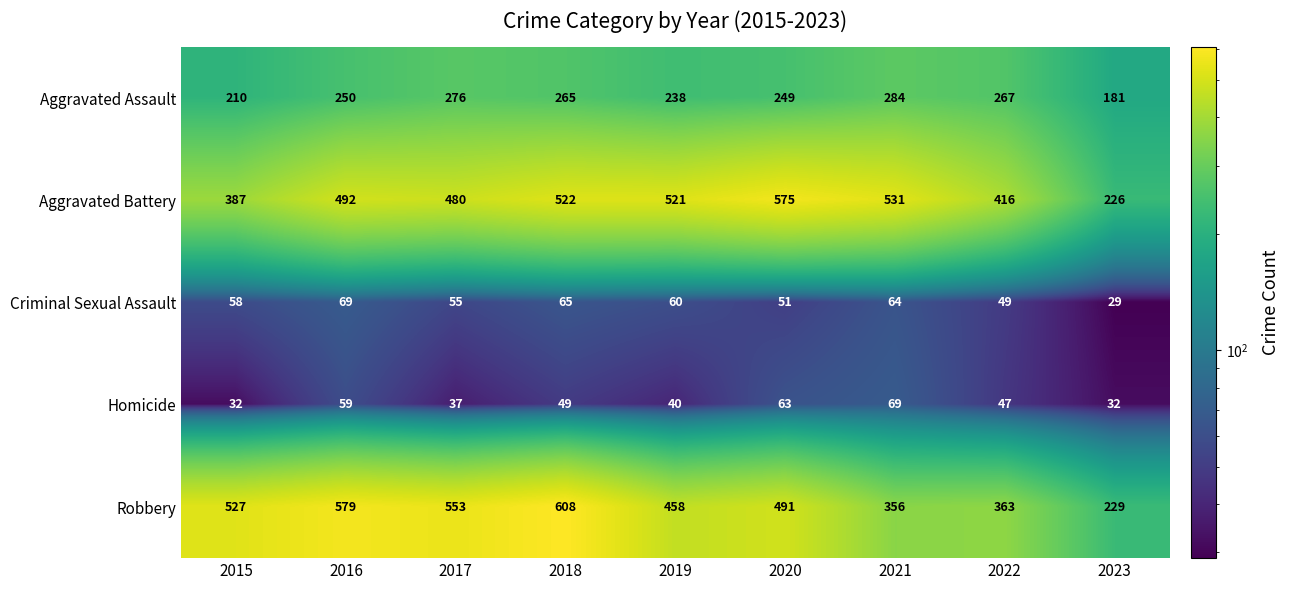

At how many categories does at least one series exceed 485?

7